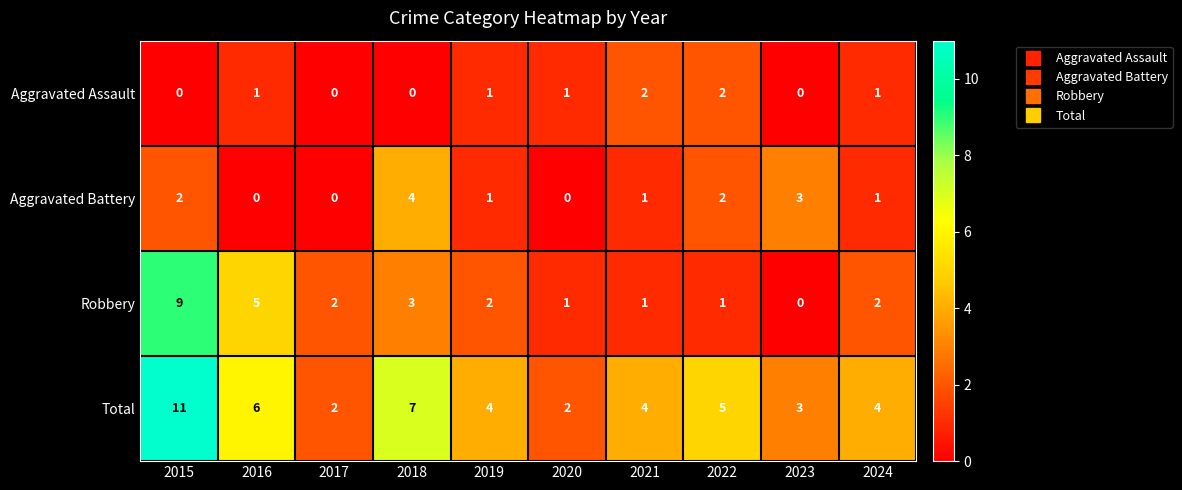

What is the maximum value shown in the chart?

11